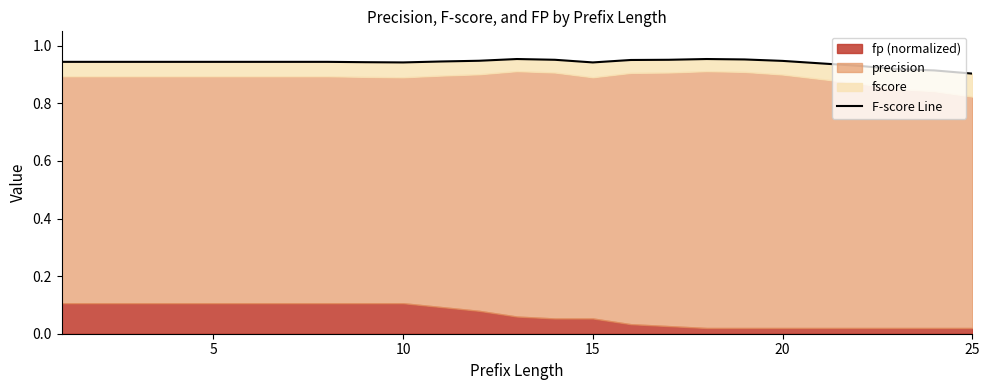

Does the chart display data point markers on the line(s)?

No